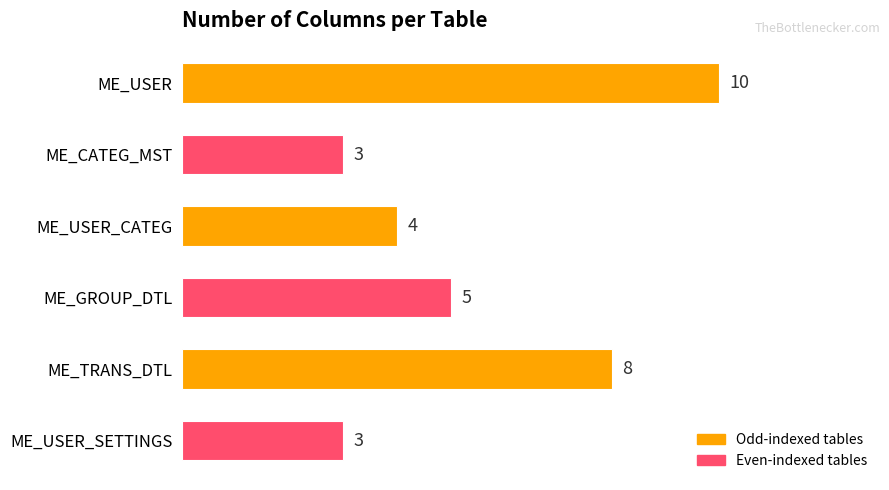

What is the change in value from ME_CATEG_MST to ME_TRANS_DTL?

+5